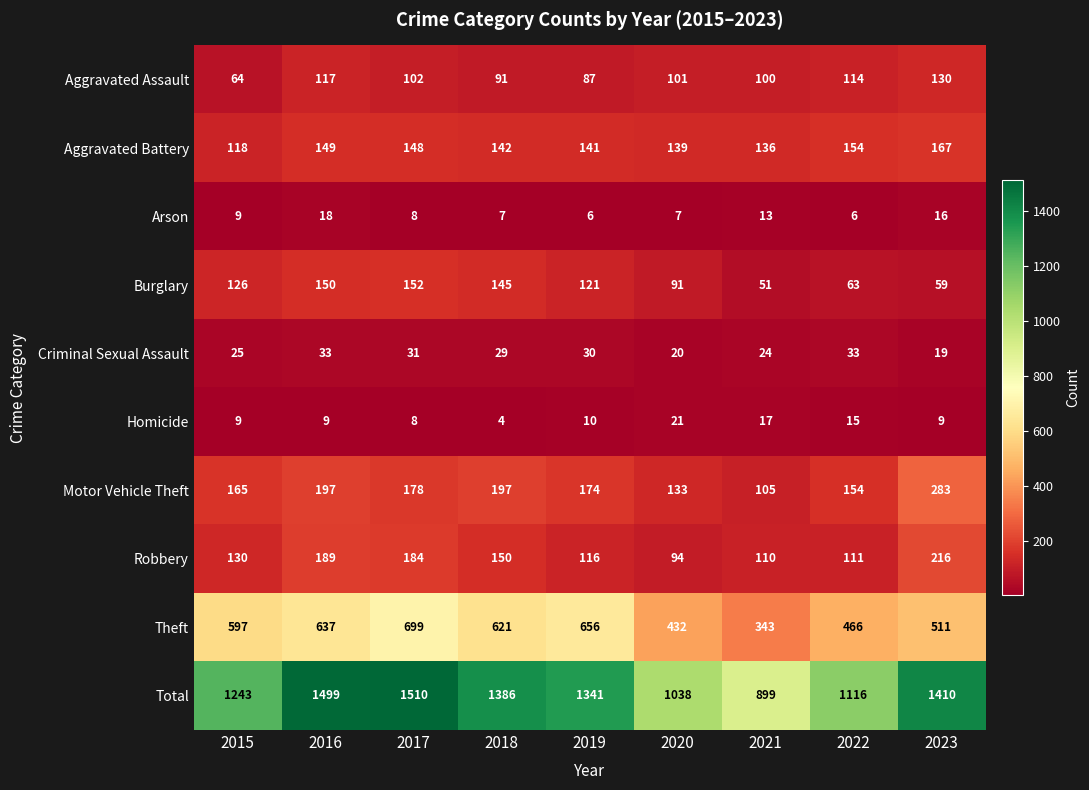

What is the sum of all Robbery values?

1300